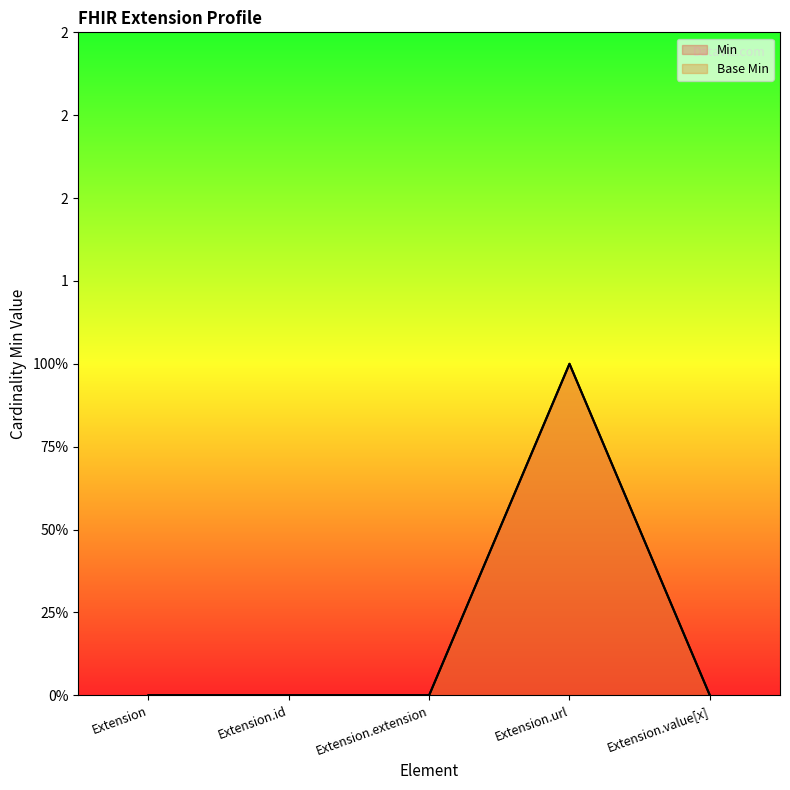

How many values in Base Min are above zero?

1